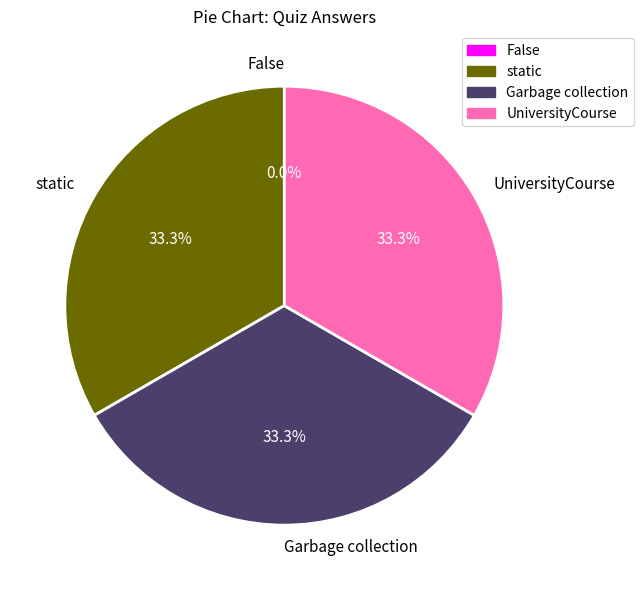

Is there a majority slice in this chart?

No